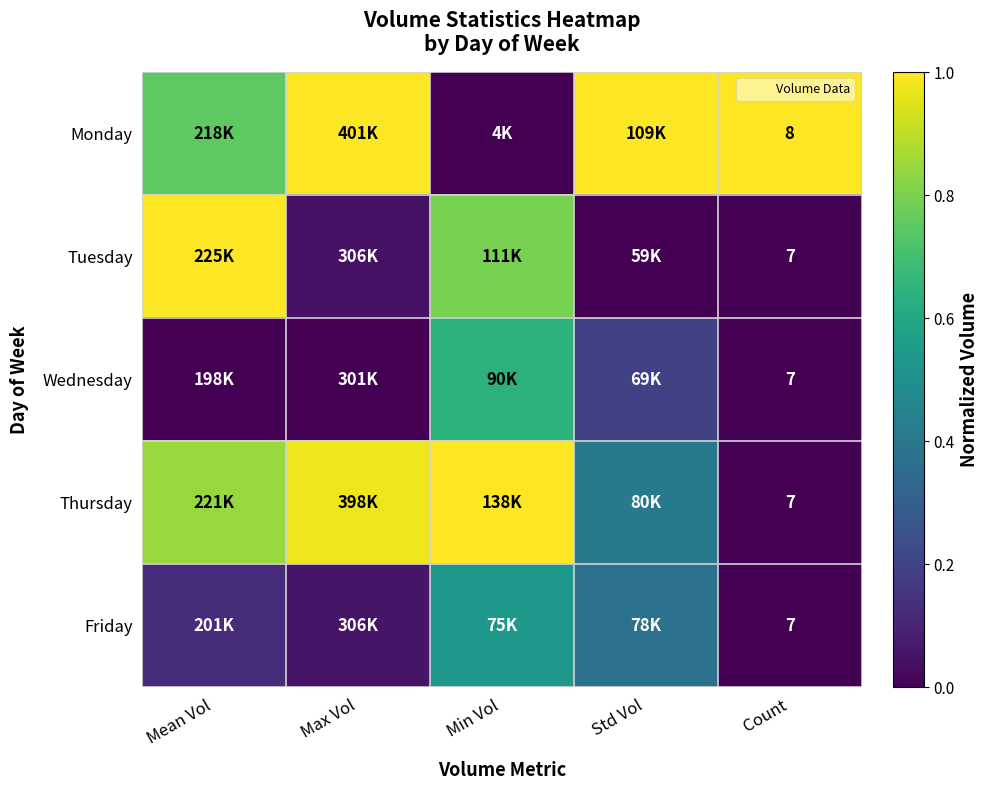

Which category has the lowest value in the Monday series?

Min Vol